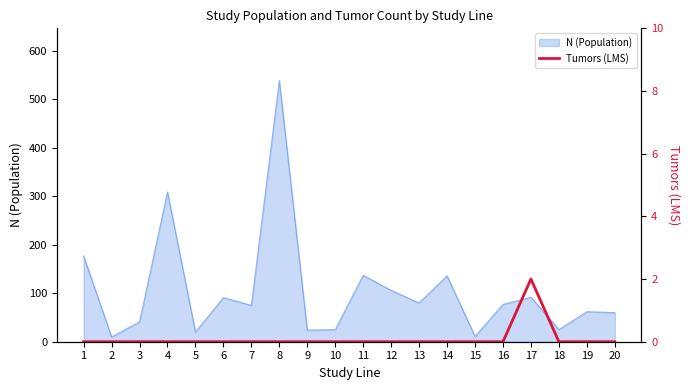

Is it true that N (Population) equals 25 at 18?

True